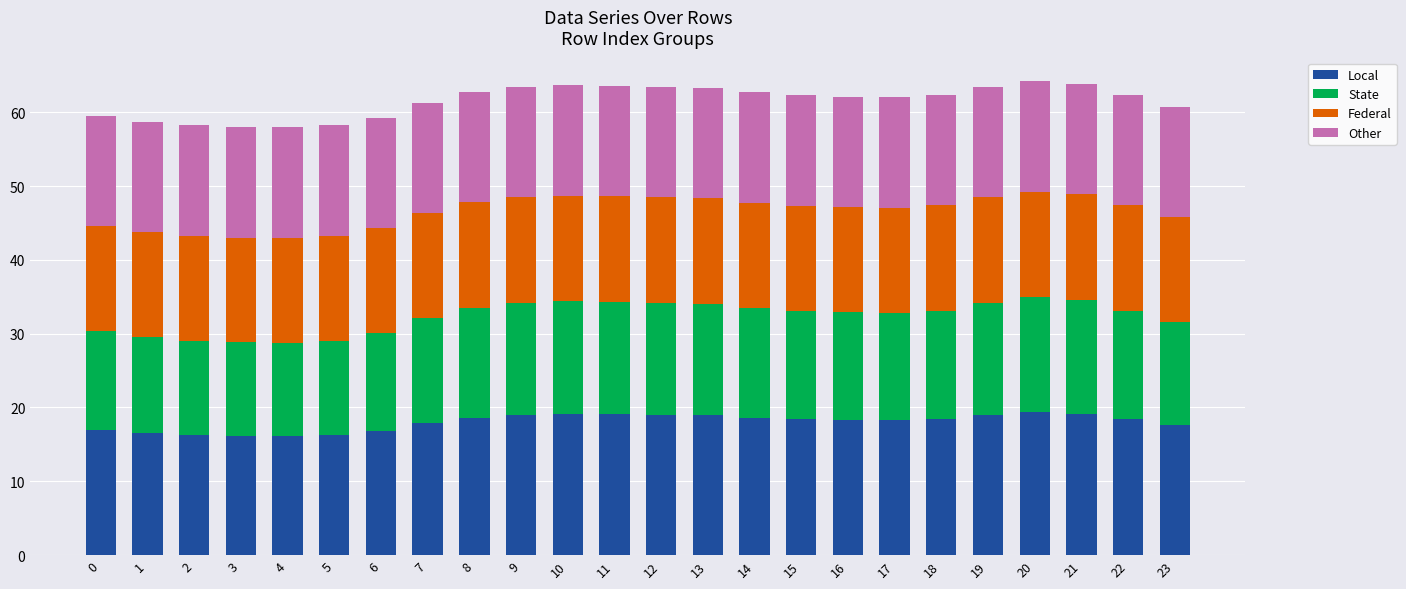

True or false: Local has a value of 16.3 at 5.

True